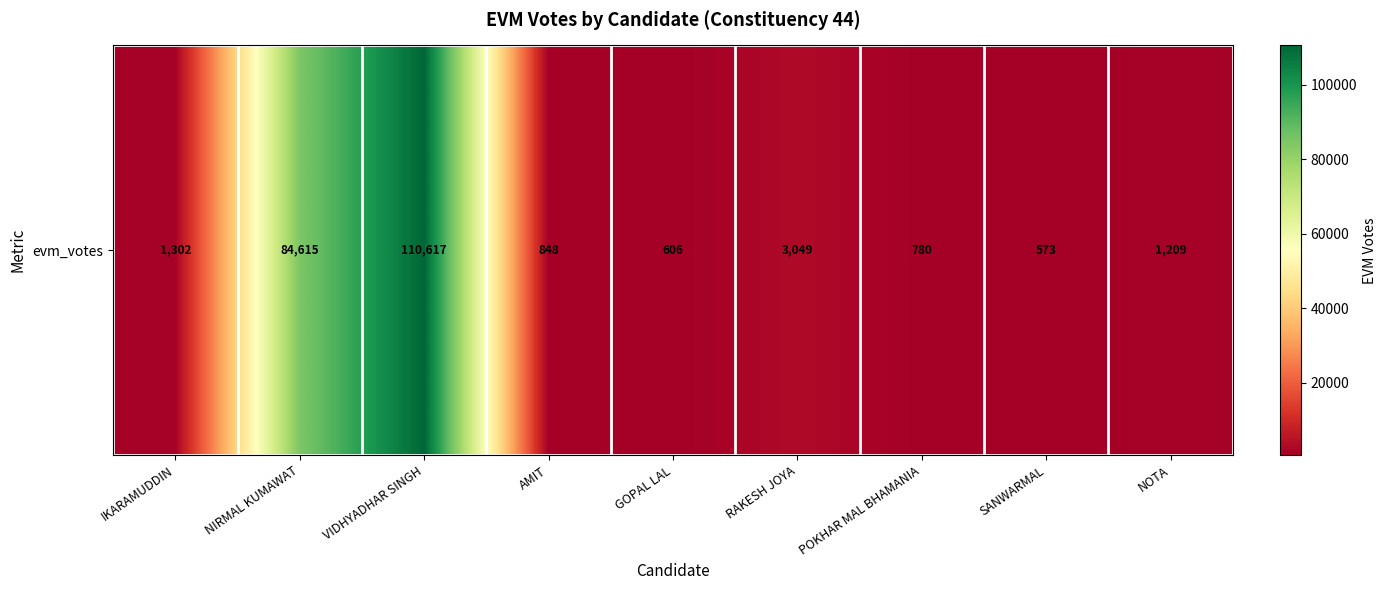

Count the number of values greater than 1209.

4